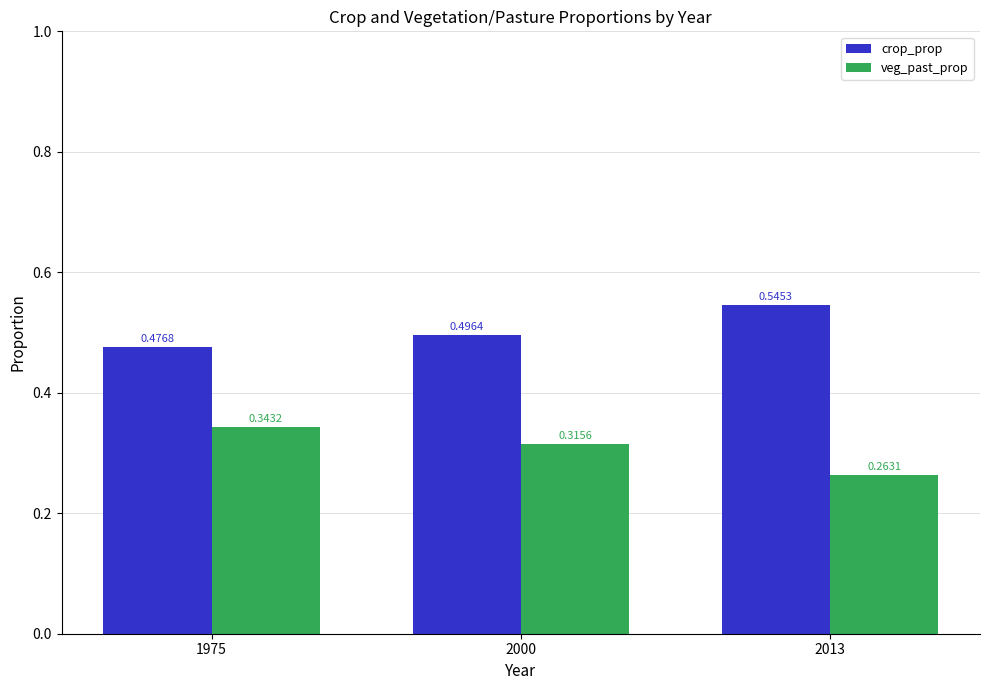

How many series are shown in this chart?

2